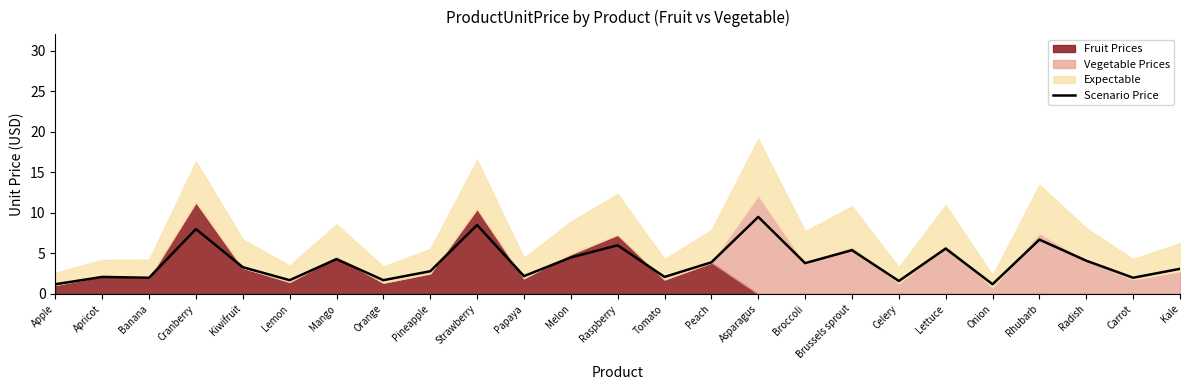

Where is the first local minimum?

Banana